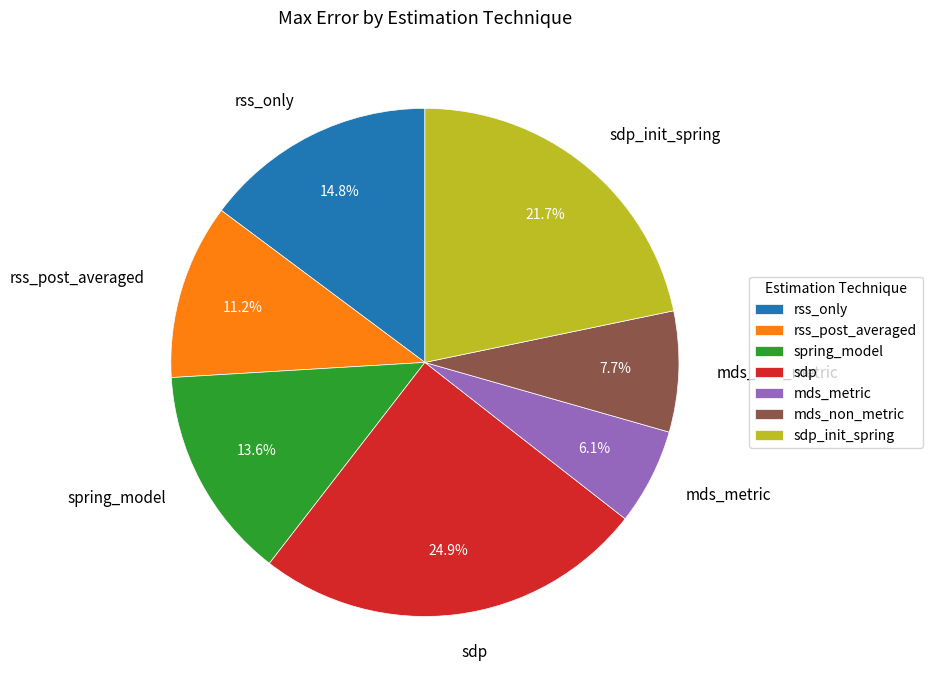

Approximately how many times larger is the value at spring_model compared to rss_only?

0.9